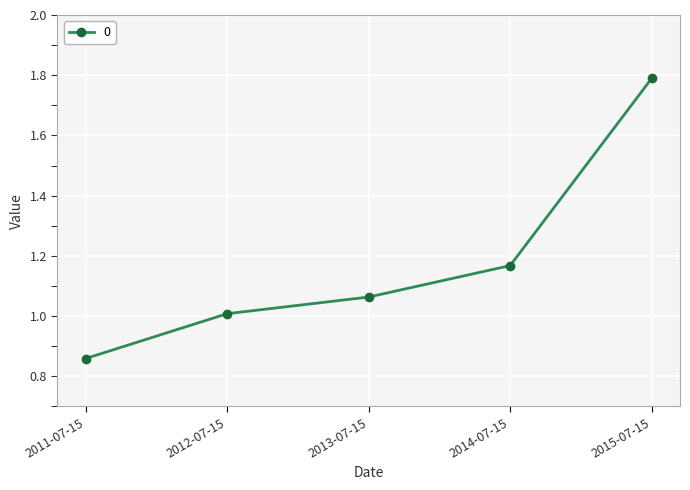

What is the label of the 4th point from the right?

2012-07-15